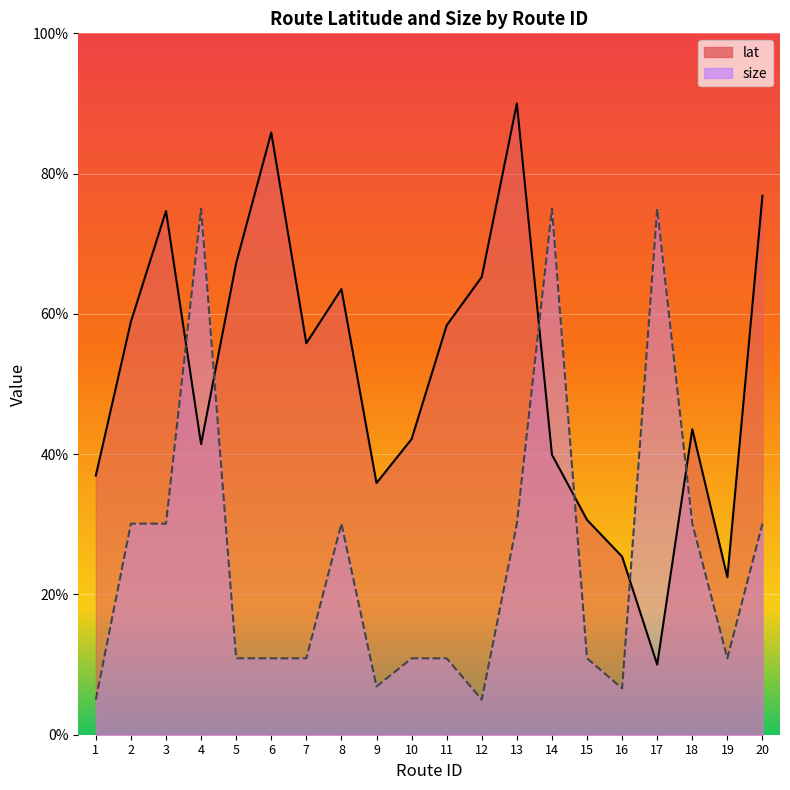

Which category has the highest value in the lat series?

13